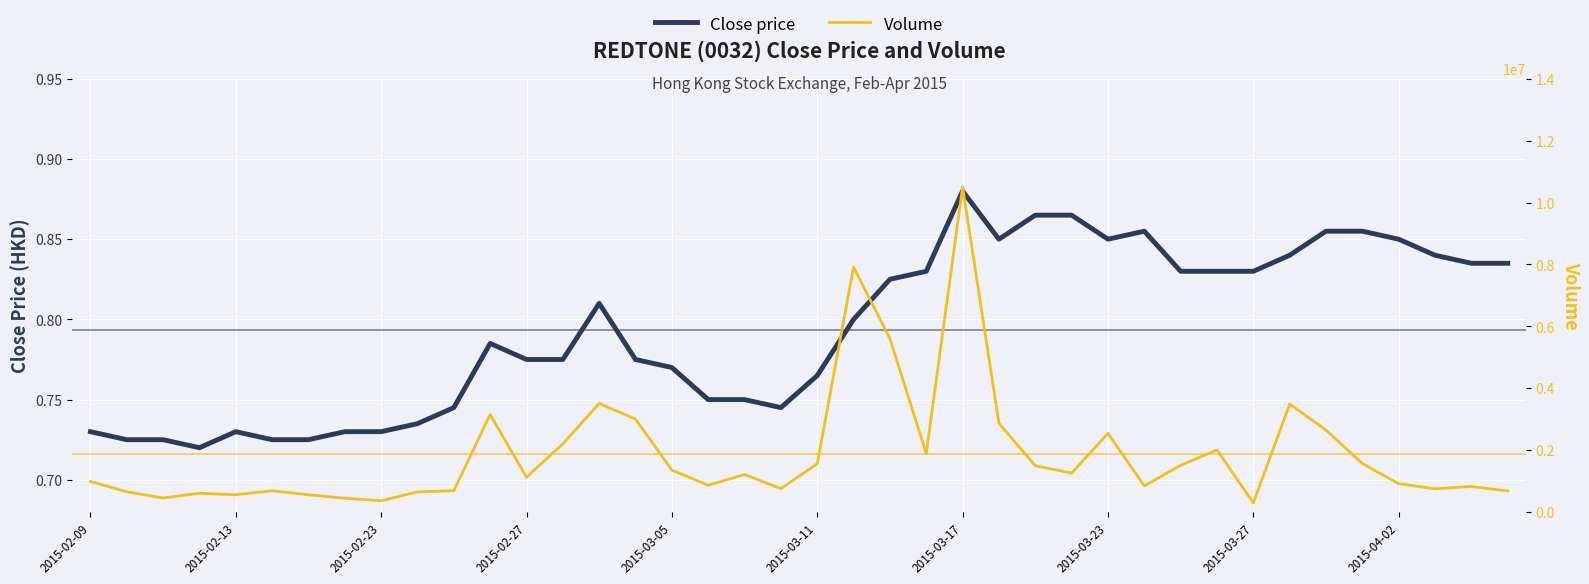

What is the value of the Volume point at the 27th from the left?

1491100.0